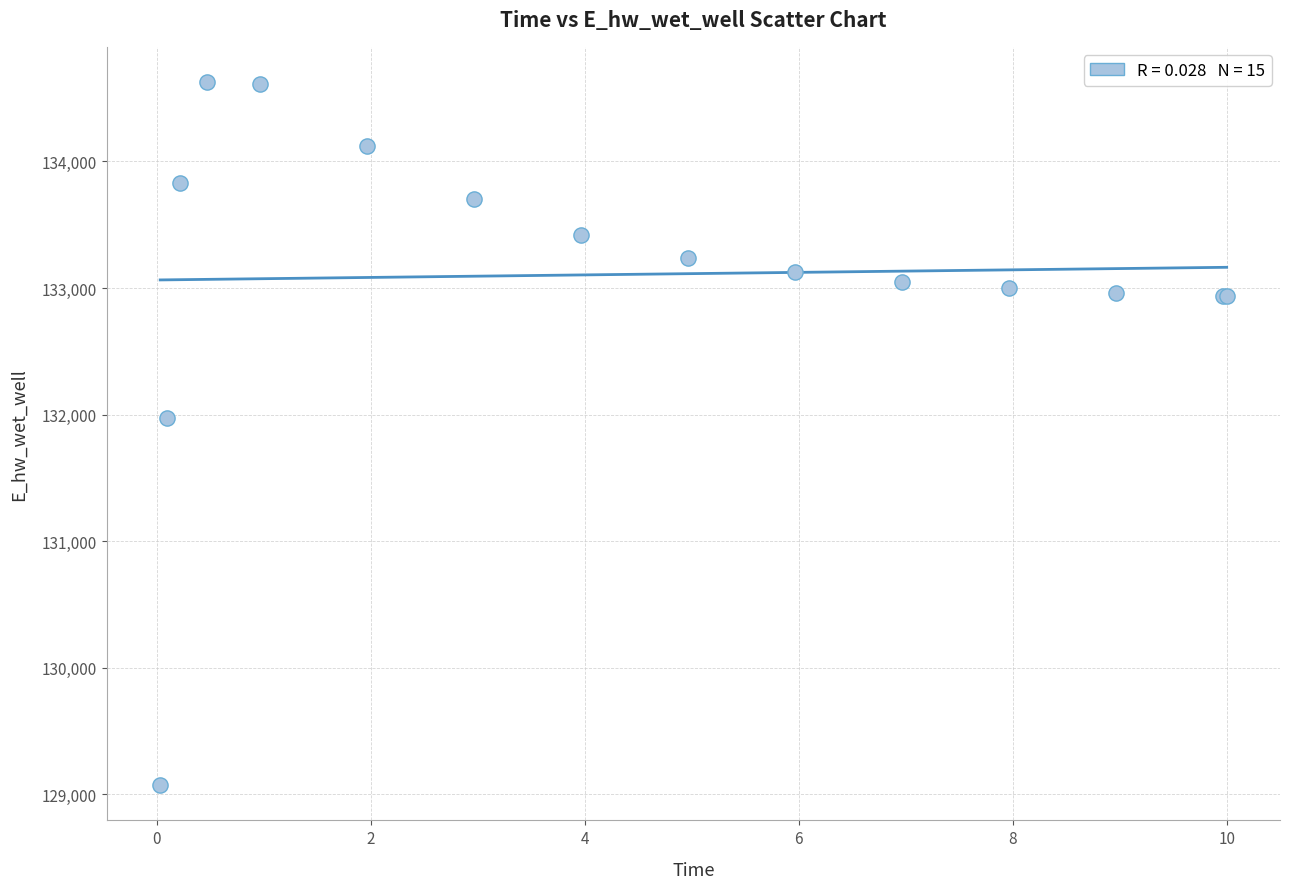

What Y value in the scatter plot is closest to 131849?

131970.0